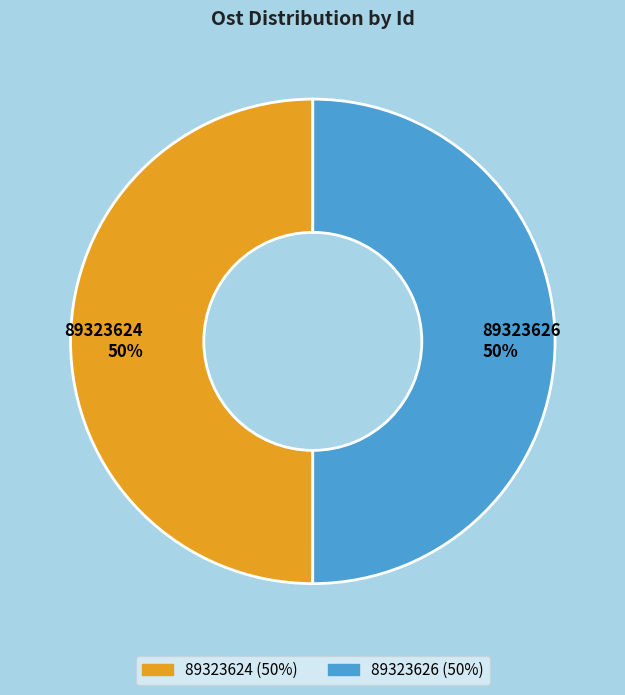

How many segments does this pie chart have?

2